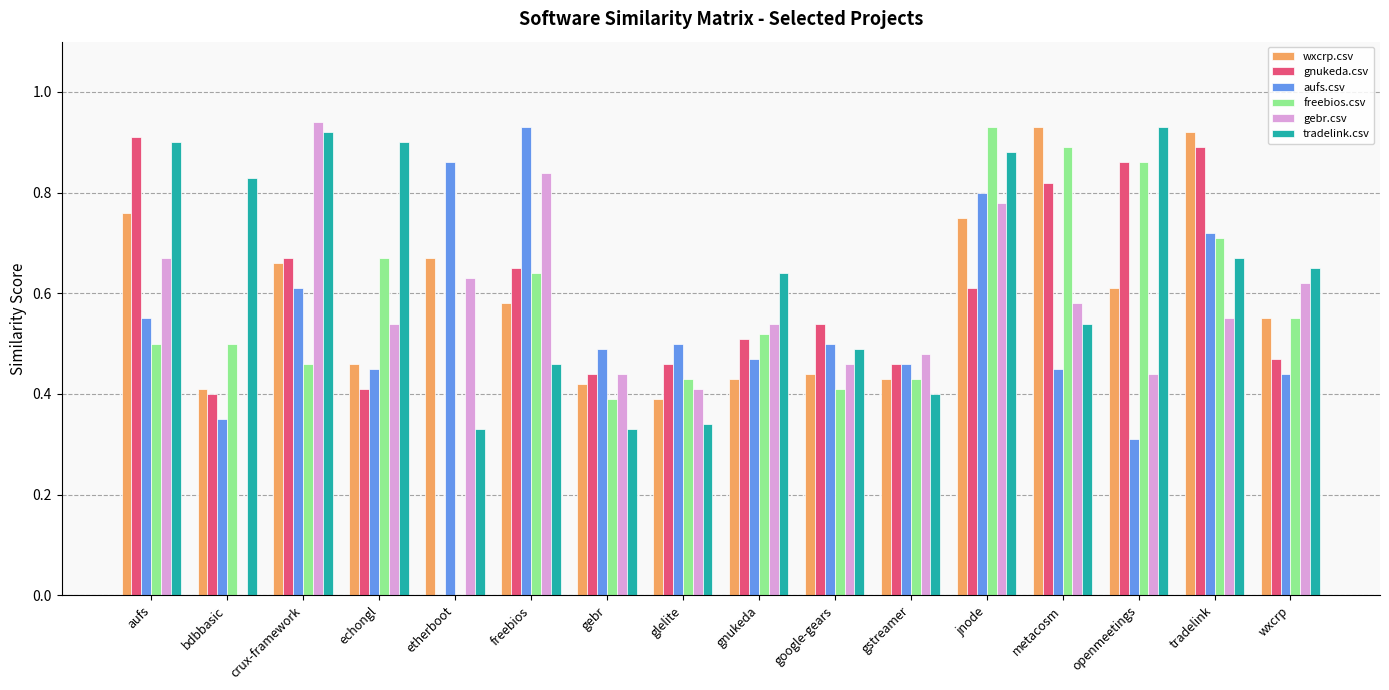

Which series changed the most between gstreamer and openmeetings?

tradelink.csv